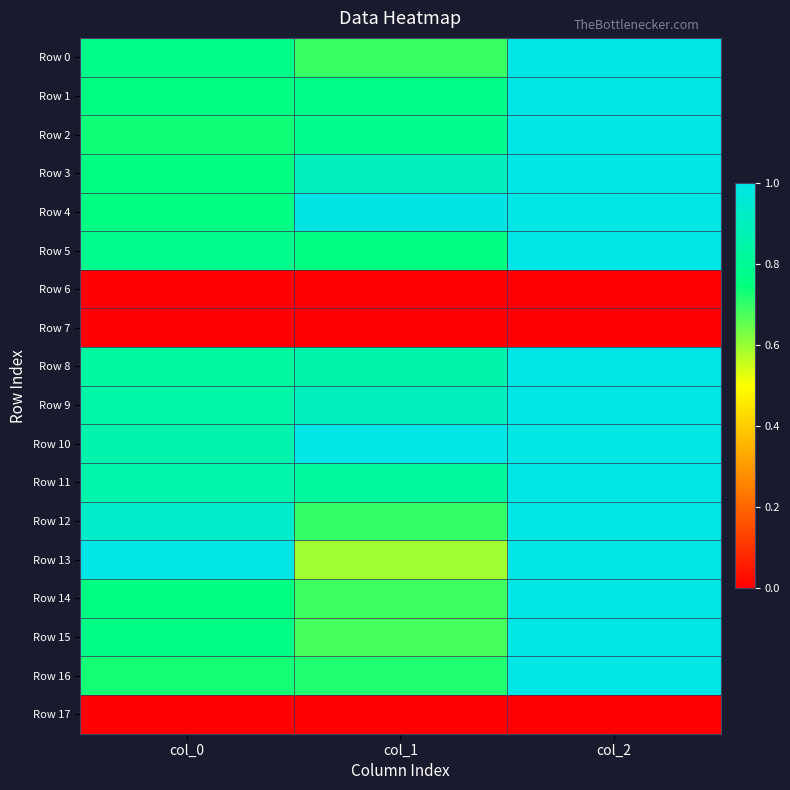

Rank the series at col_1 from lowest to highest value.

Row 6, Row 7, Row 17, Row 13, Row 15, Row 14, Row 0, Row 12, Row 16, Row 5, Row 1, Row 2, Row 11, Row 8, Row 3, Row 9, Row 4, Row 10